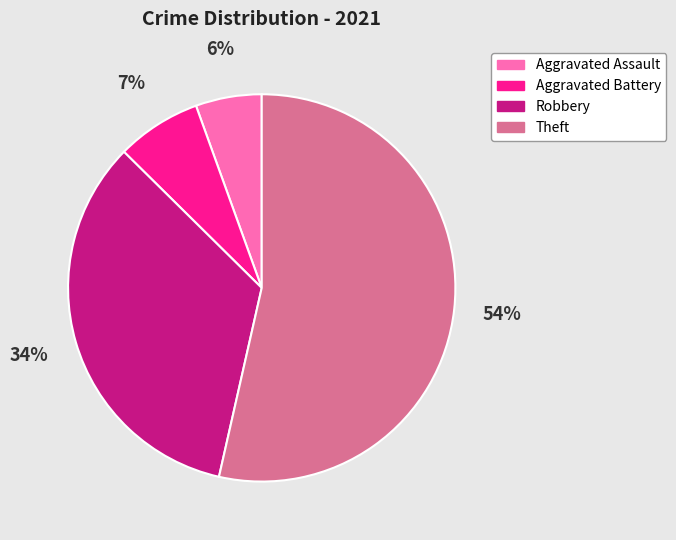

To the nearest percent, what is the average slice percentage?

25%